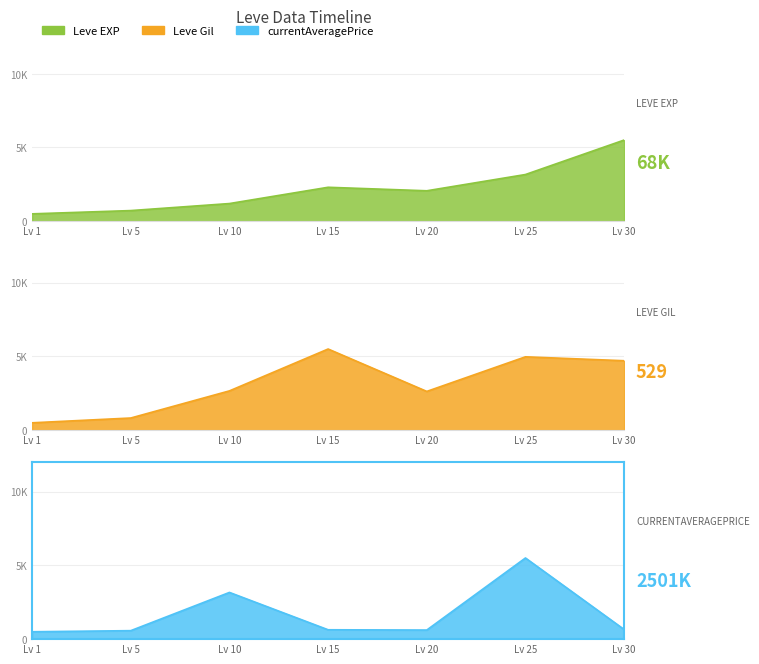

At how many categories does at least one series exceed 2744?

4